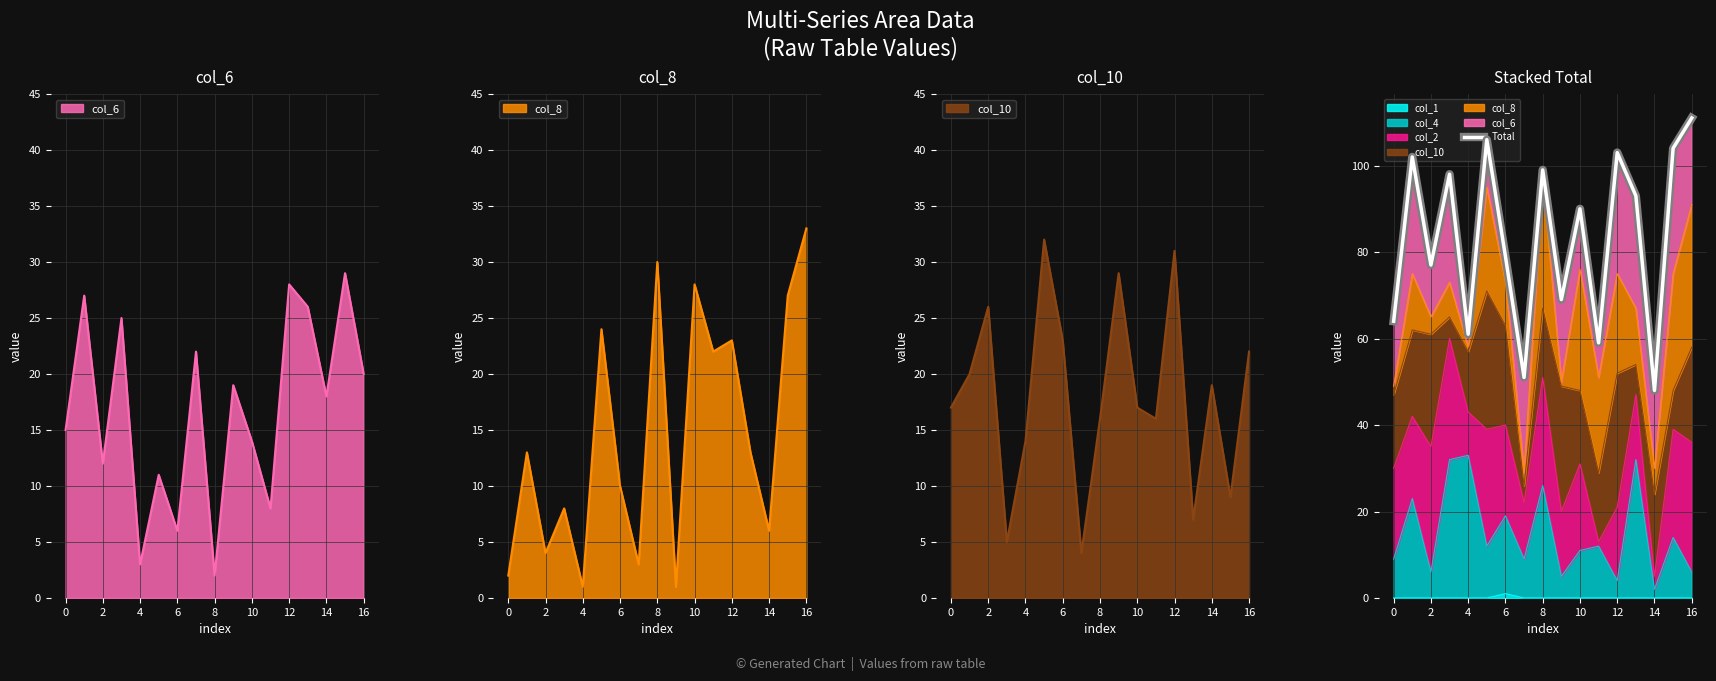

True or false: there are more than 0 points higher than both neighbors.

True